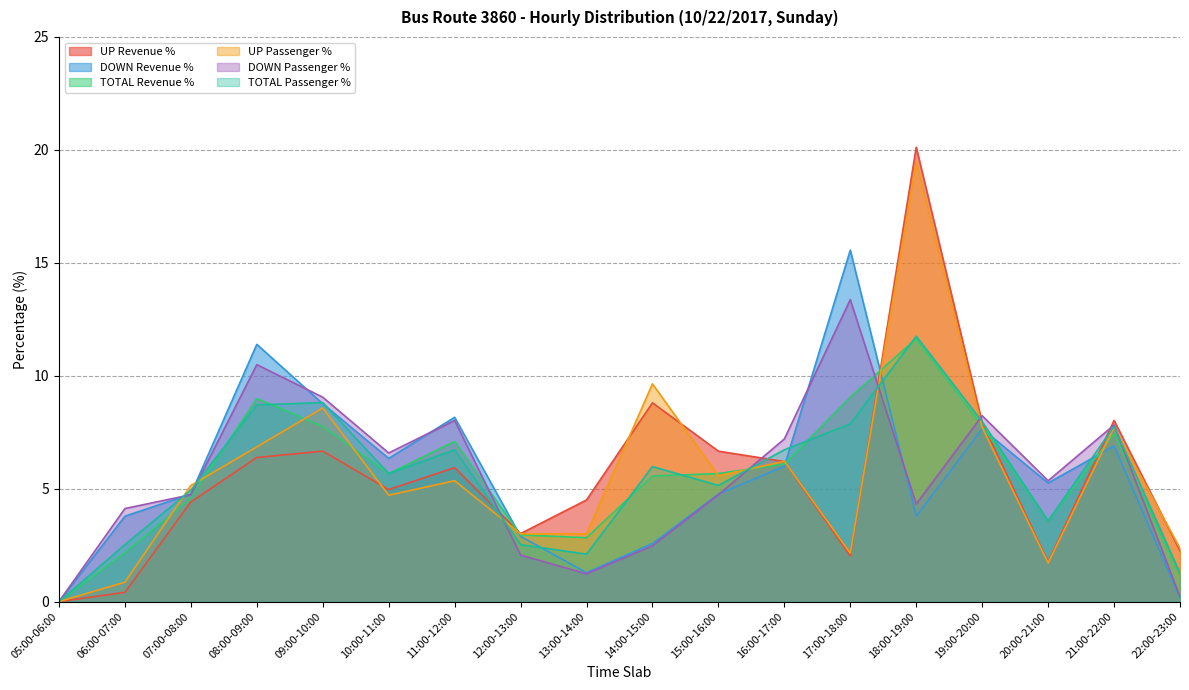

True or false: DOWN Passenger % has more than 0 interior local peaks.

True